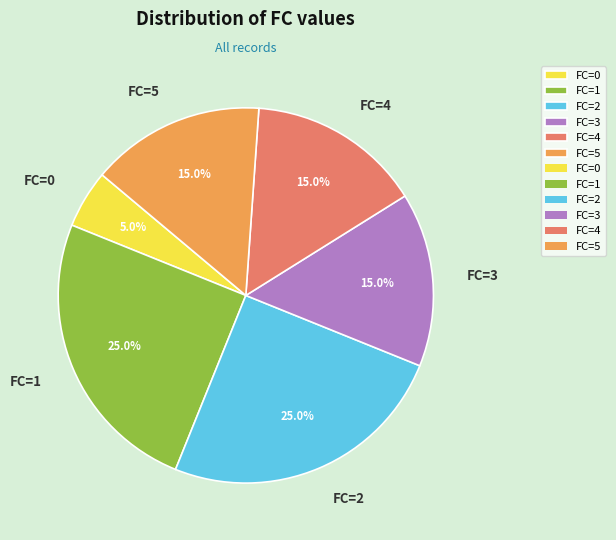

Which slice is the smallest?

FC=0